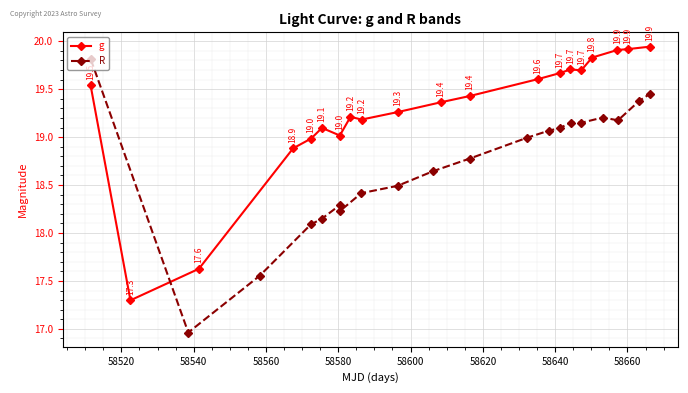

Which series has the largest total across all categories?

g